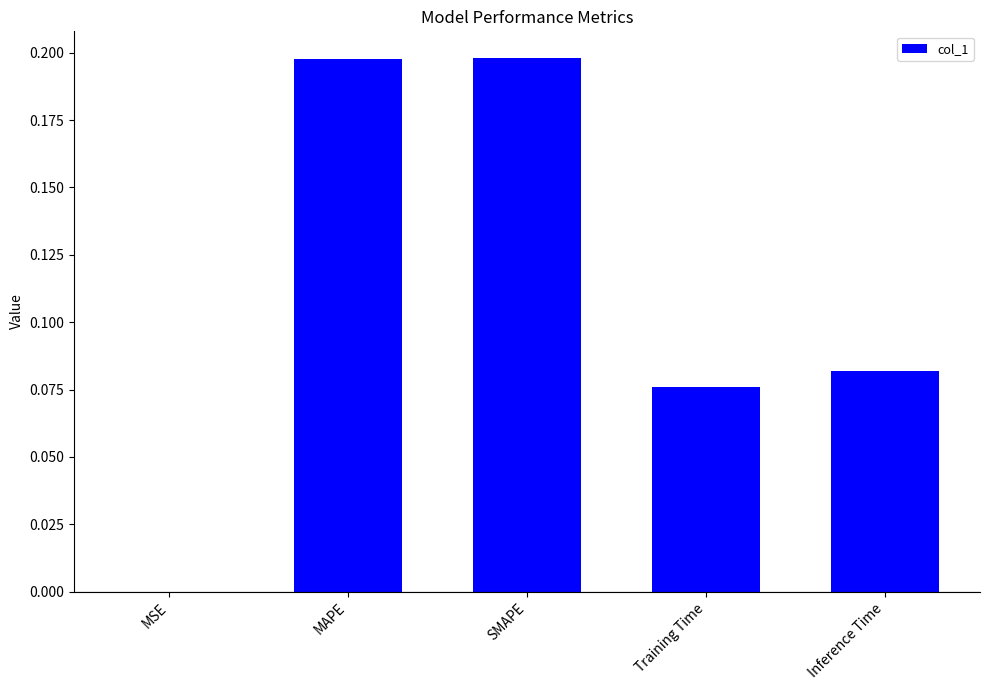

Between Training Time and Inference Time, which is larger?

Inference Time